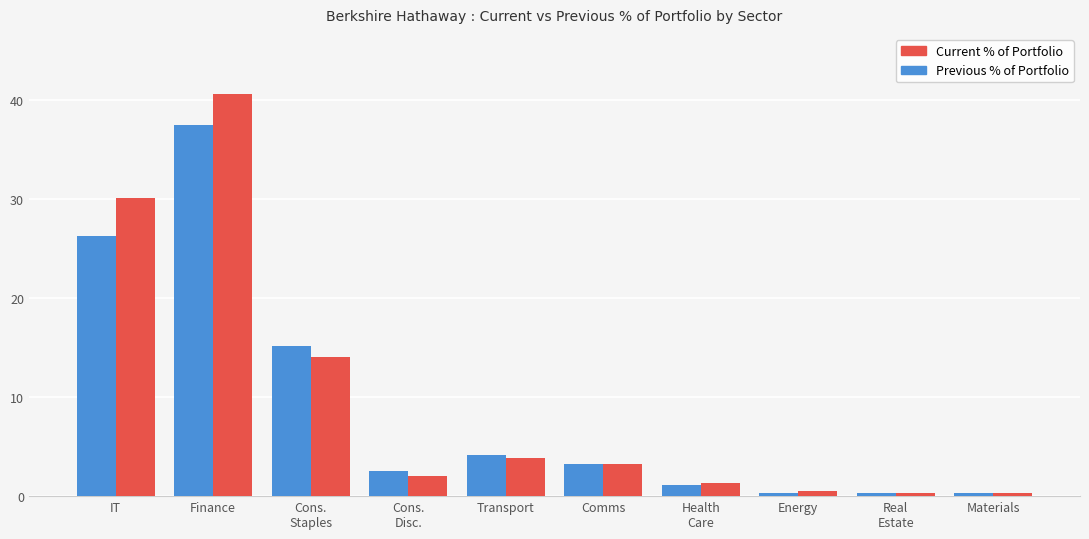

What are all the series names shown in the legend?

Current % of Portfolio, Previous % of Portfolio